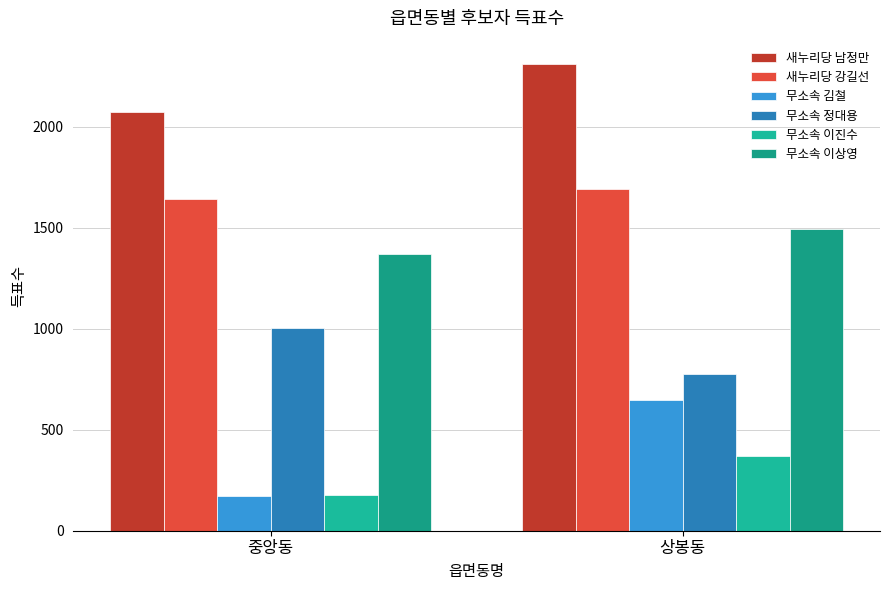

What is the average value of the 무소속 이진수 series?

276